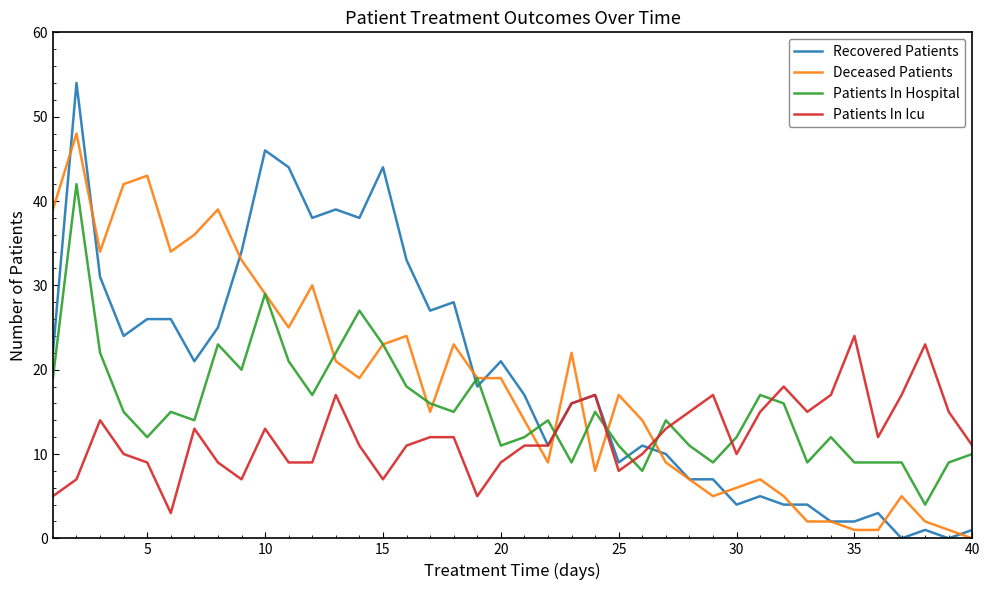

What is the lowest value of the Patients In Hospital series?

4